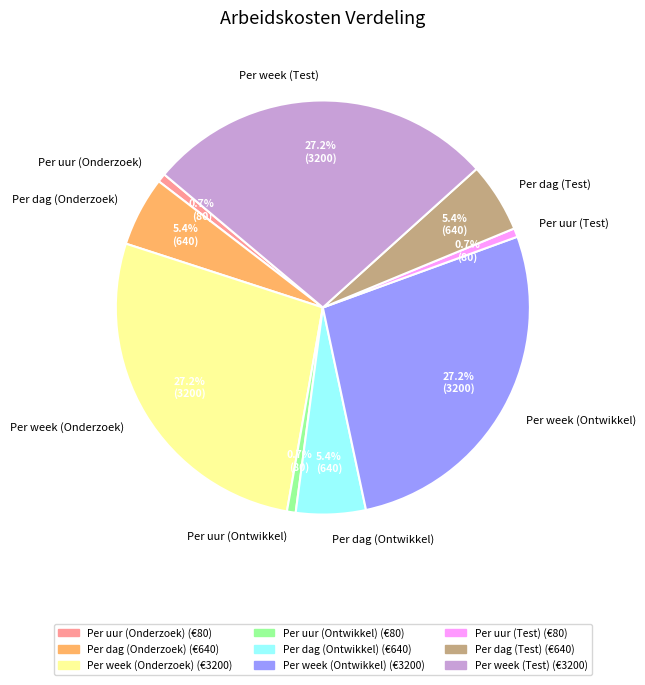

The Per week (Test) slice represents 27% of the pie. True or false?

True